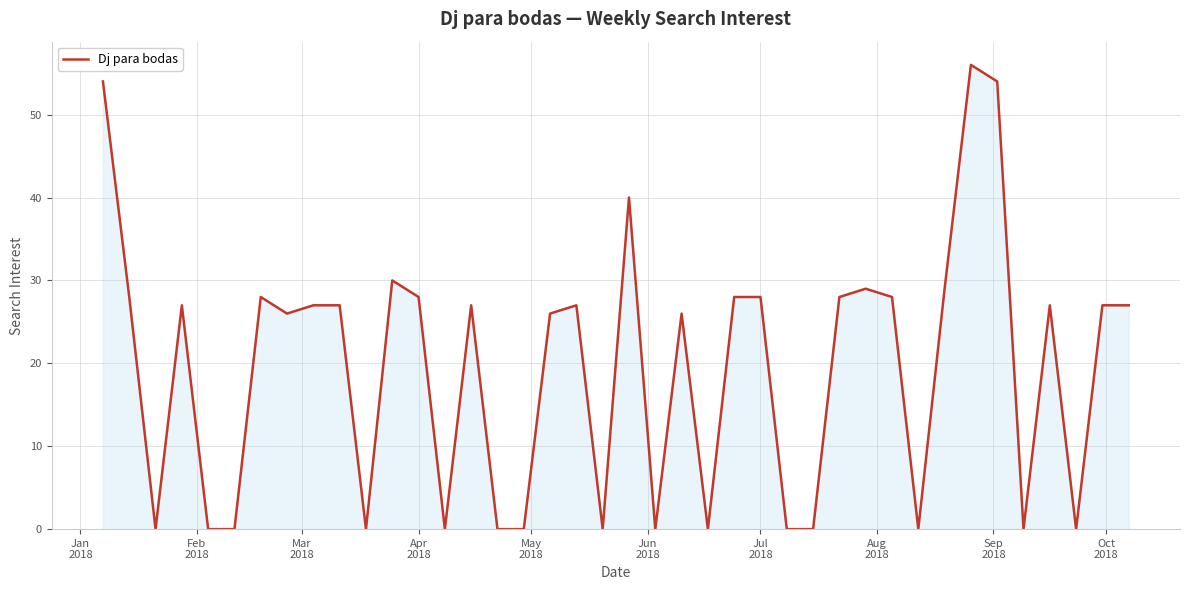

What is the greatest value displayed?

56